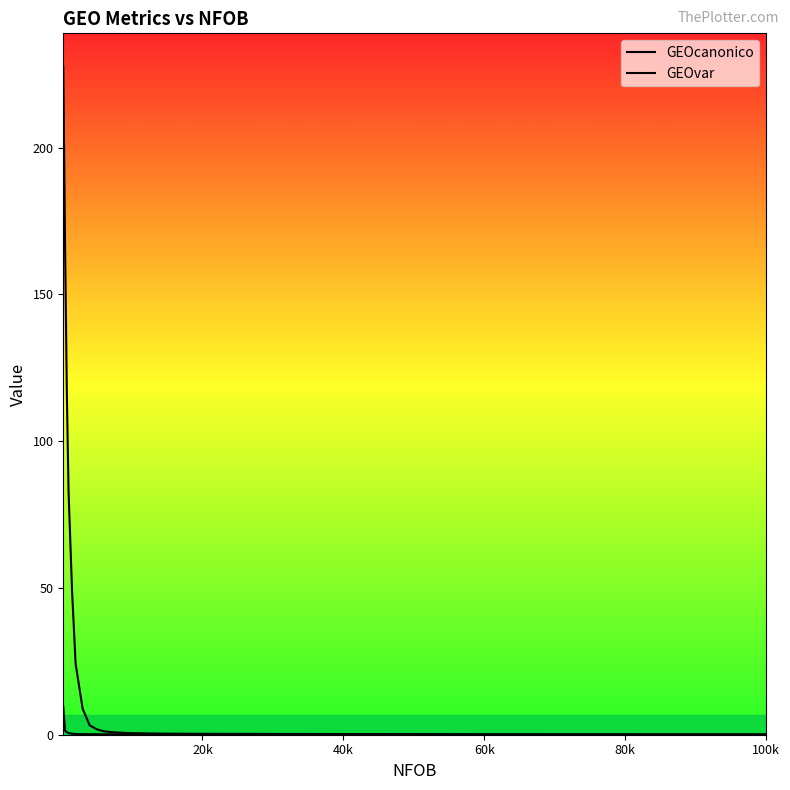

How many data points does each series have?

25